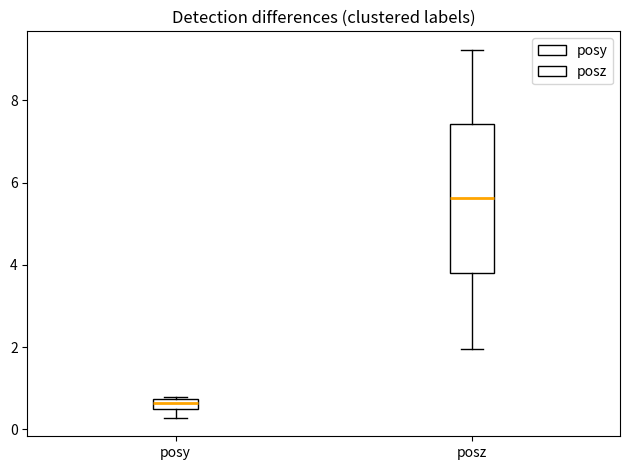

Which box is the tallest, from its lower edge to its upper edge?

posz